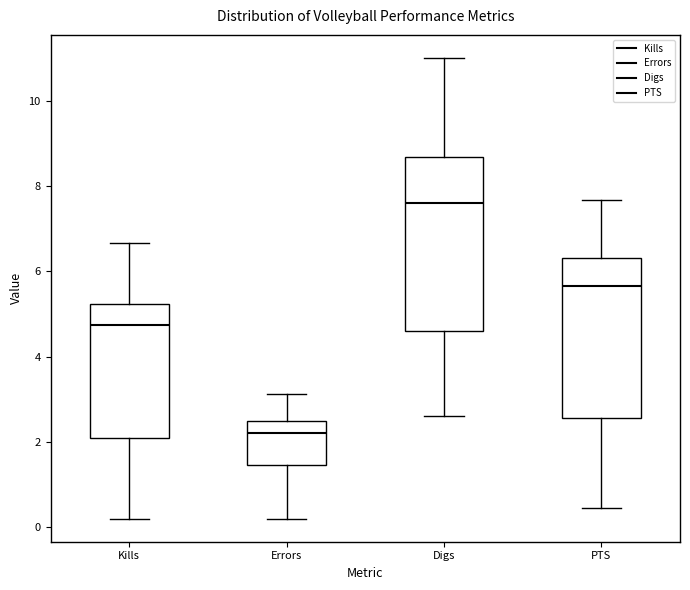

Reading left to right, transcribe this box plot: for each box, give where its median line is, the range the box spans, and where its two whiskers end, as read against the y-axis. The values are not printed on the chart, so give them approximately, as read against the axis.

Kills: median 4.8, box 2.2 to 5.2, whiskers 0.2 to 6.6
Errors: median 2.2, box 1.4 to 2.6, whiskers 0.2 to 3.2
Digs: median 7.6, box 4.6 to 8.6, whiskers 2.6 to 11.0
PTS: median 5.6, box 2.6 to 6.4, whiskers 0.4 to 7.6